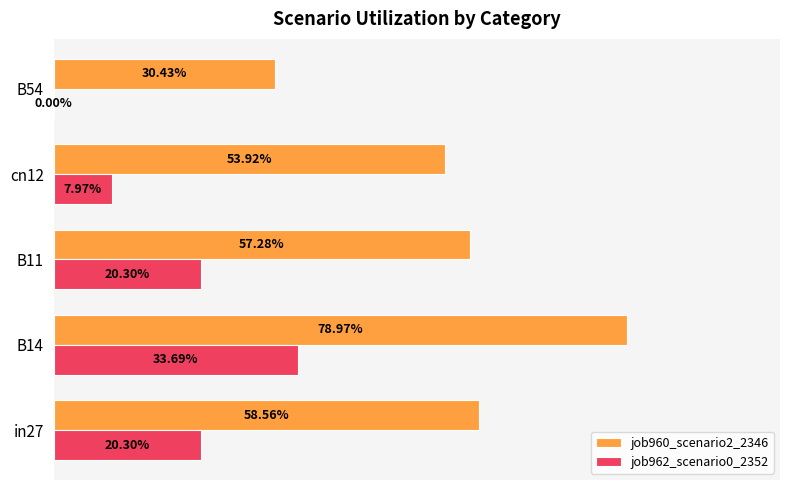

What are all the series names shown in the legend?

job960_scenario2_2346, job962_scenario0_2352